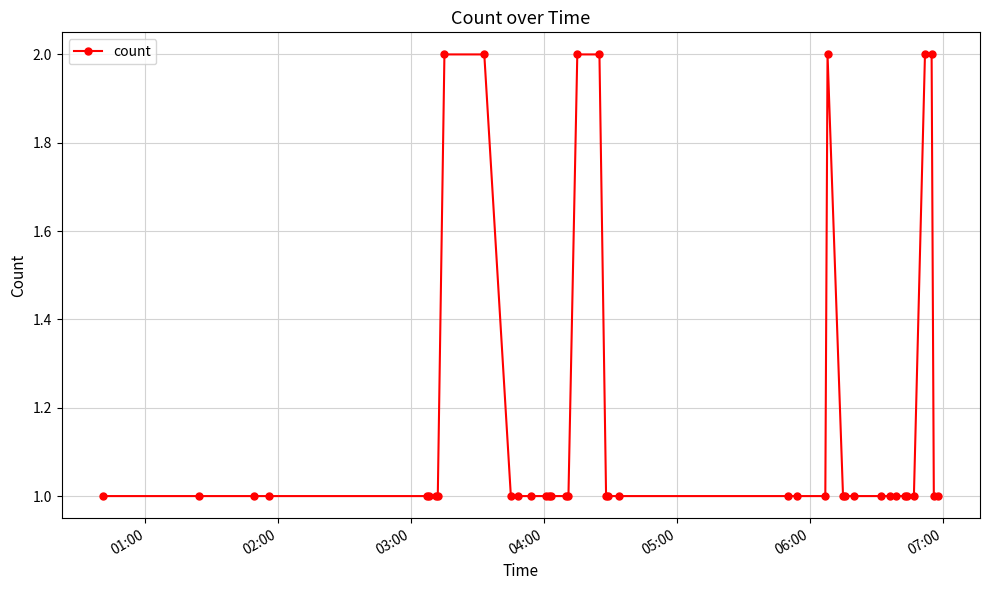

What is the value of the 37th point from the left?

2